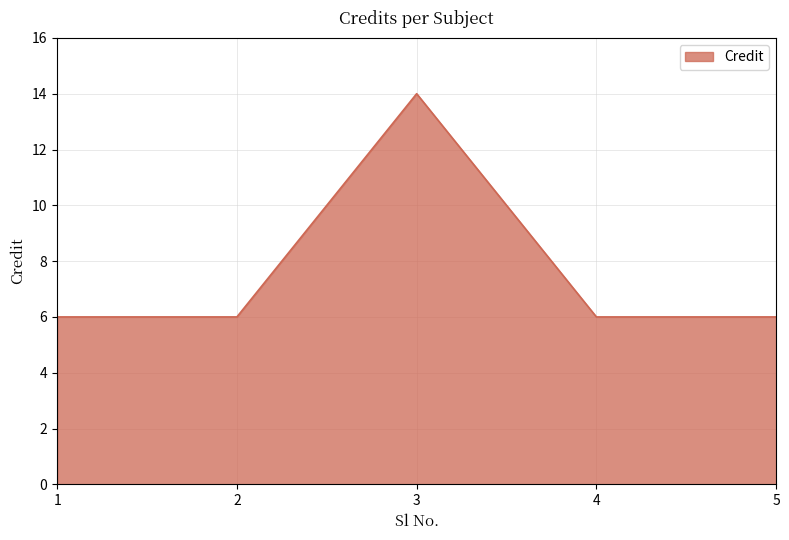

Count the values in the range 6 to 7.

4